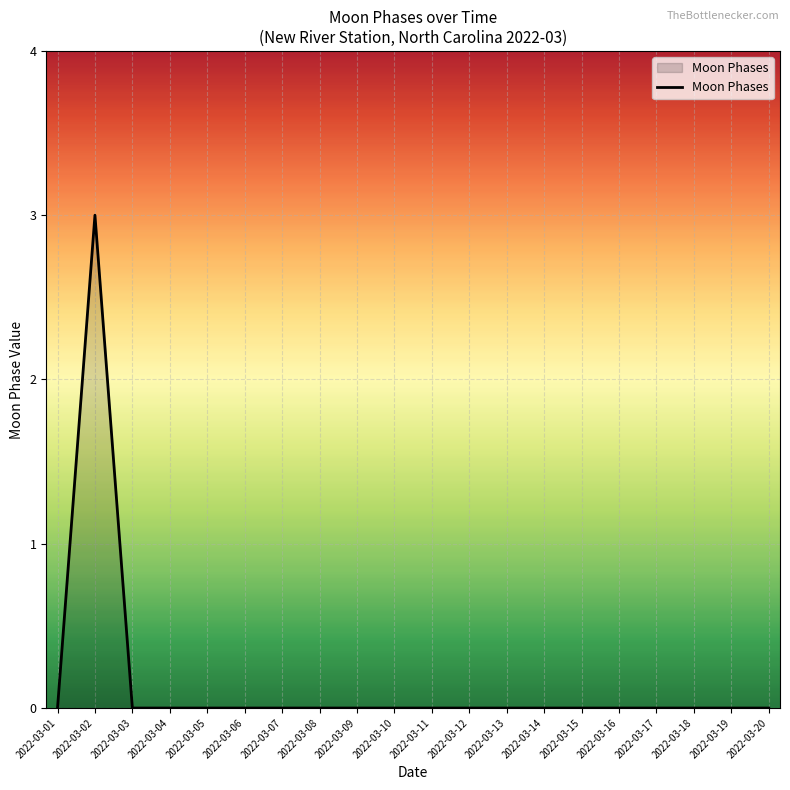

Reading left to right, transcribe all the data shown in this chart.

0	3	0	0	0	0	0	0	0	0	0	0	0	0	0	0	0	0	0	0